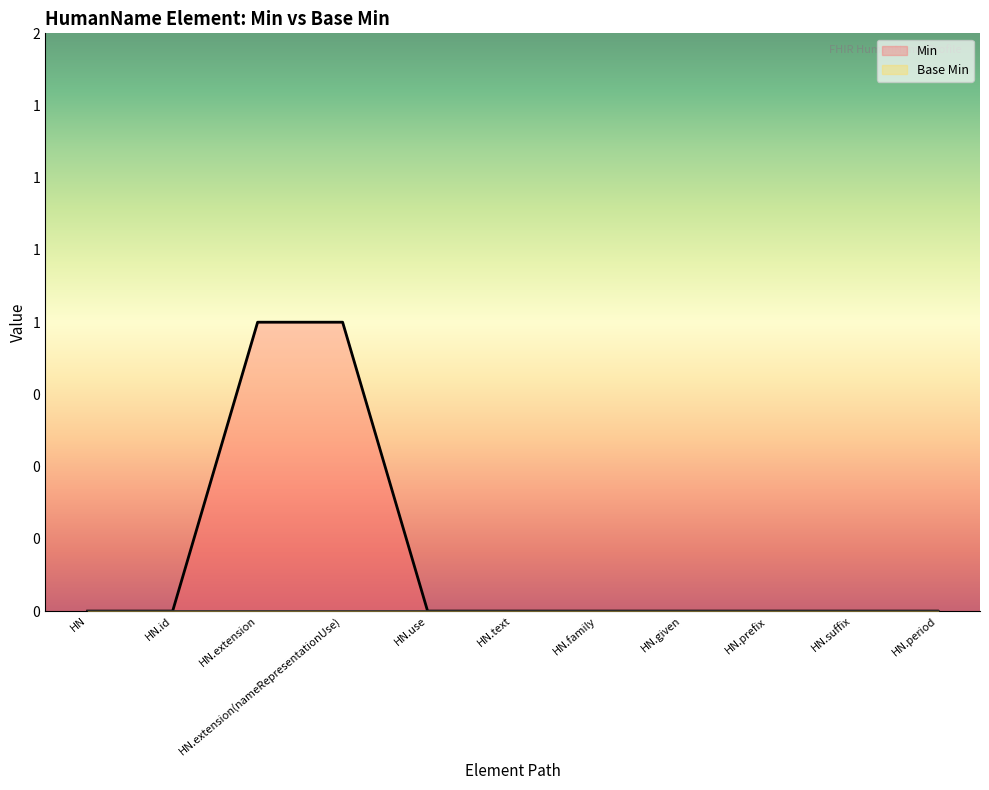

Count the number of categories in the chart.

11